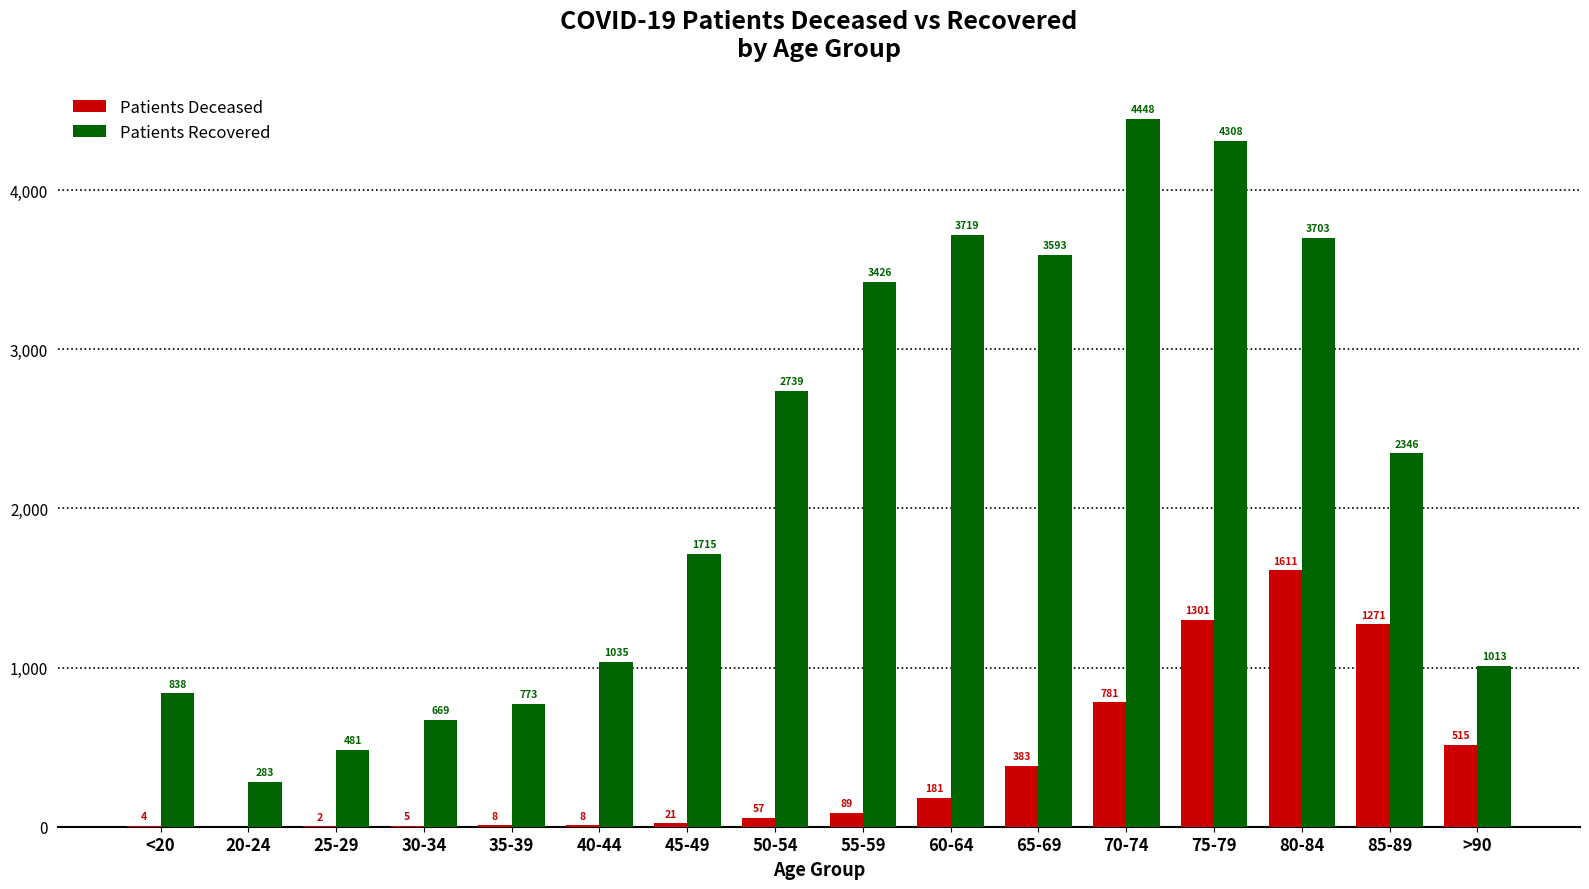

What is the total value across all series at 35-39?

781